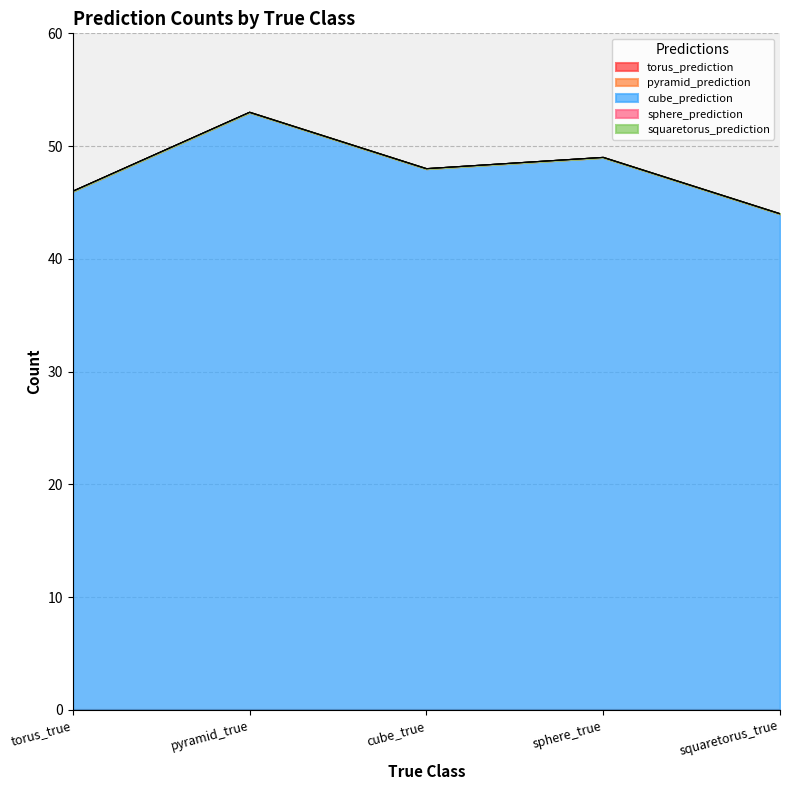

What is the label of the 4th point from the right?

pyramid_true